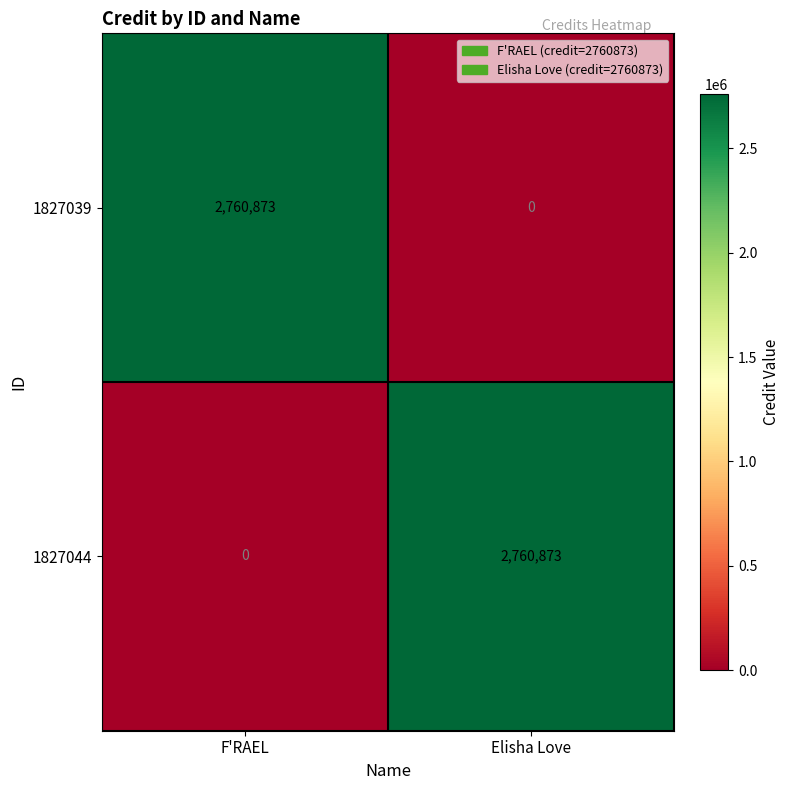

At how many categories does at least one series exceed 1339970?

2